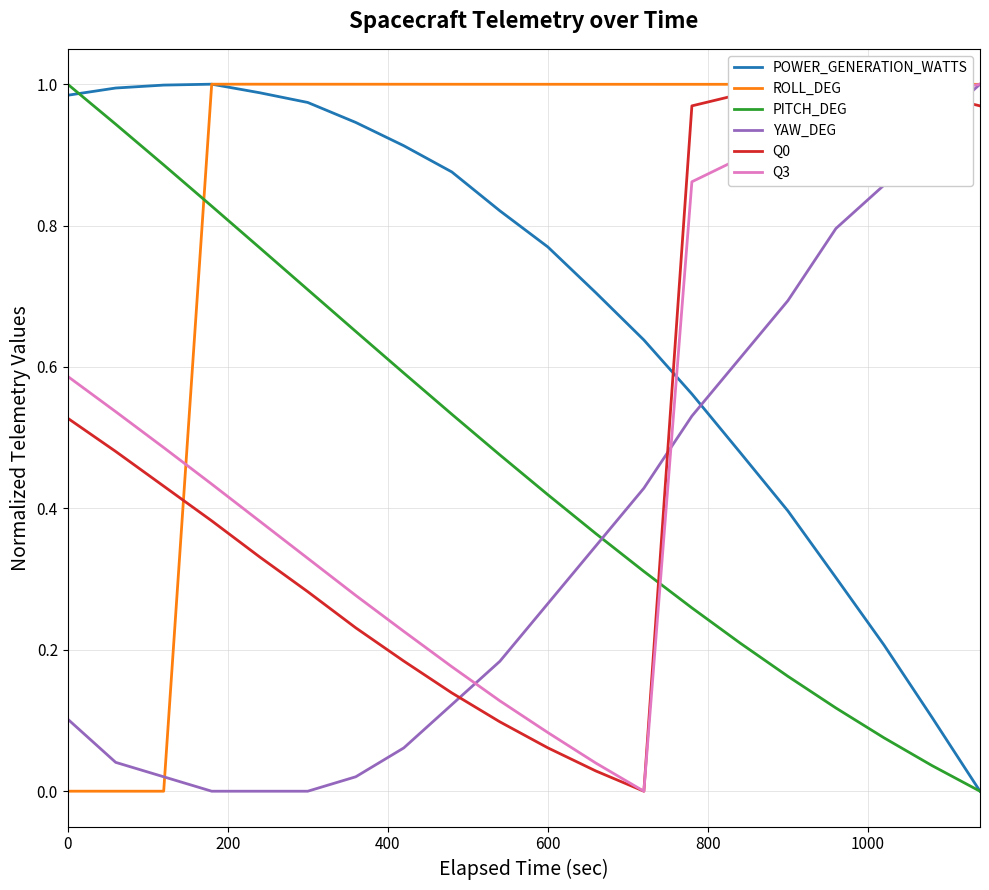

How many positive values does the Q0 series have?

19